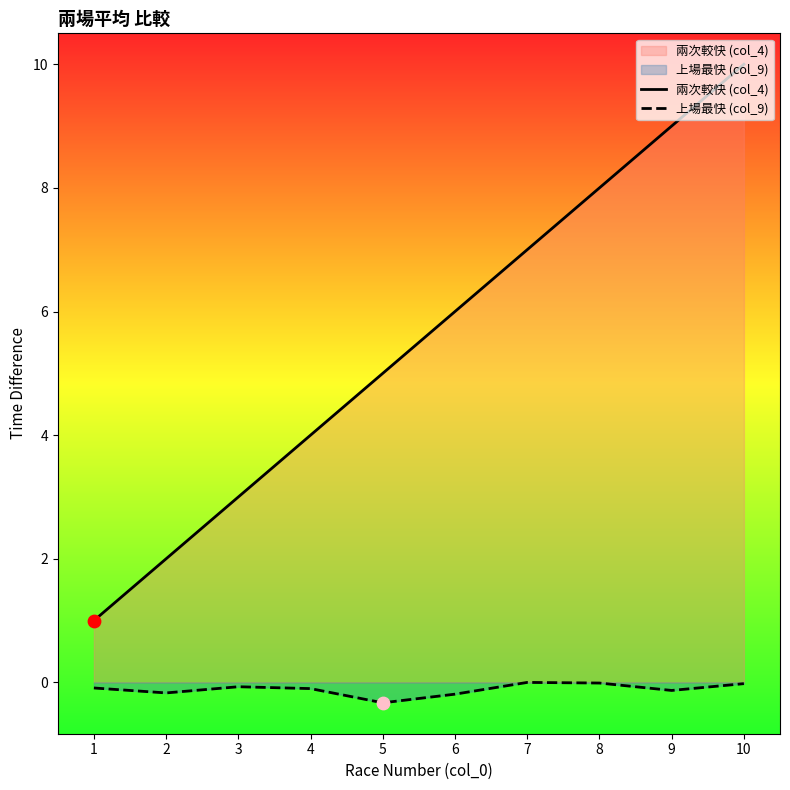

Is the value of 兩次較快 (col_4) at 9 greater than the value of 上場最快 (col_9) at 1?

Yes